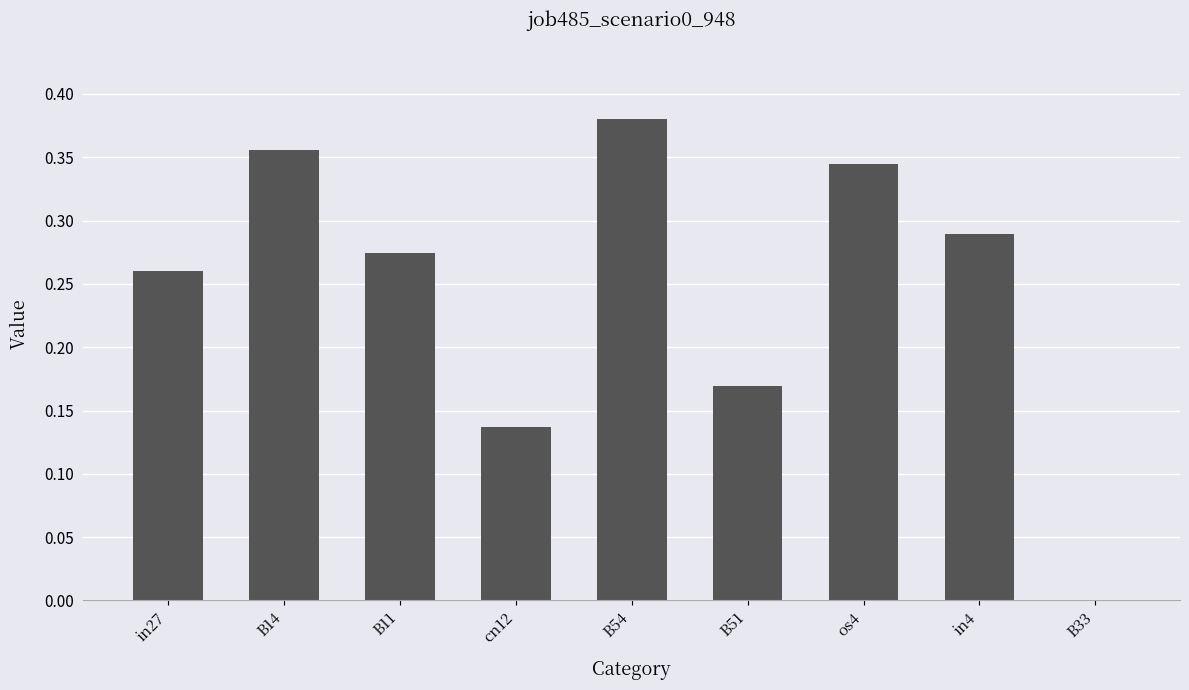

What is the sum of the values at in27 and B11?

0.5